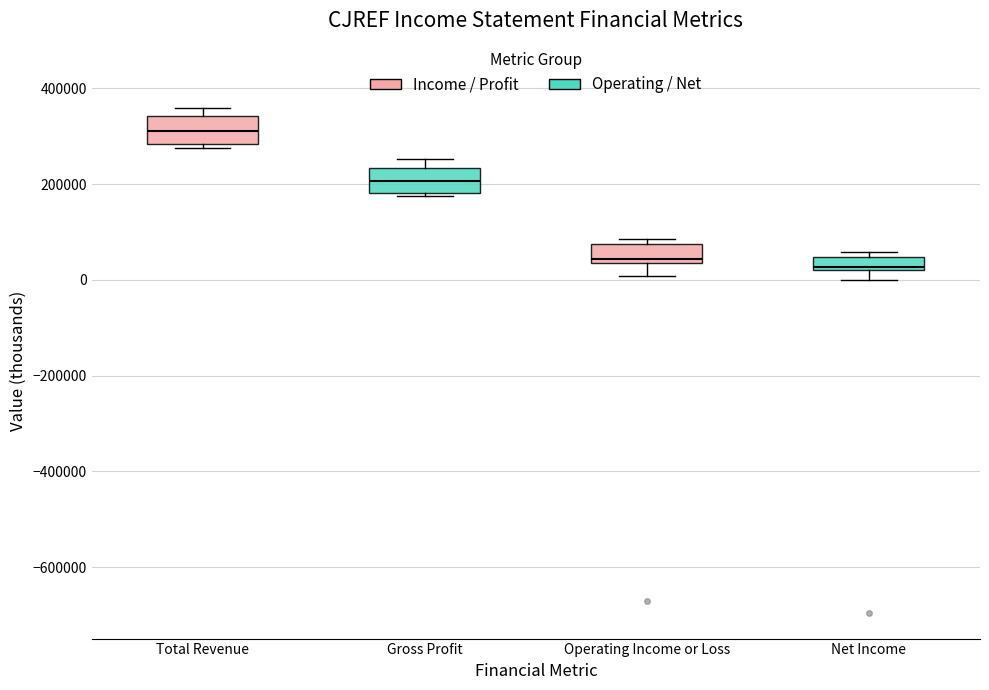

Where is the upper edge of the box for Net Income on the y-axis? The values are not printed on the chart, so give them approximately, as read against the axis.

40000